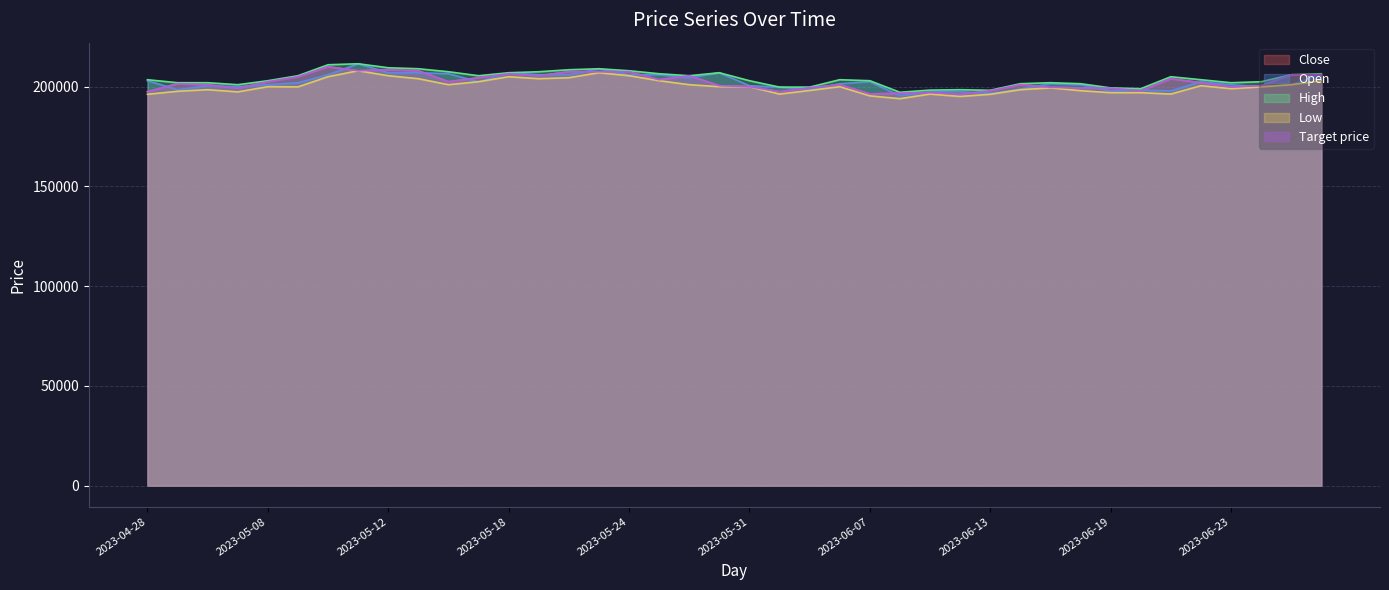

True or false: Low has more than 2 points higher than both neighbors.

True